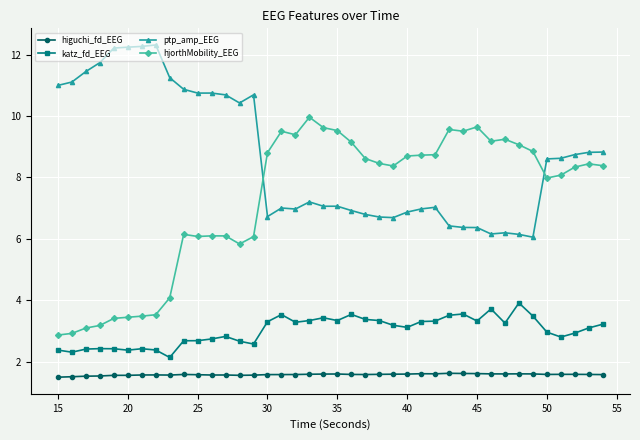

True or false: katz_fd_EEG and hjorthMobility_EEG cross at least once.

False